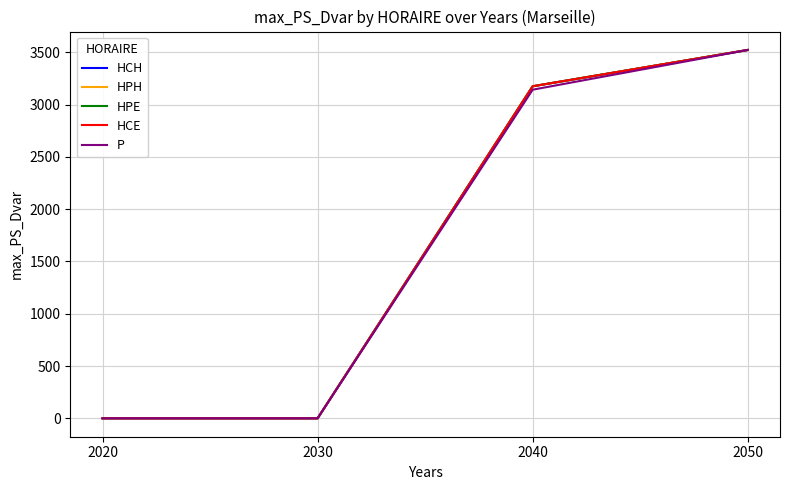

Reading right to left, transcribe all the data shown in this chart.

HCH: 2050=3523.0	2040=3175.7	2030=0.0	2020=0.0
HPH: 2050=3523.0	2040=3175.7	2030=0.0	2020=0.0
HPE: 2050=3523.0	2040=3175.7	2030=0.0	2020=0.0
HCE: 2050=3523.0	2040=3175.7	2030=0.0	2020=0.0
P: 2050=3523.0	2040=3143.0	2030=0.0	2020=0.0